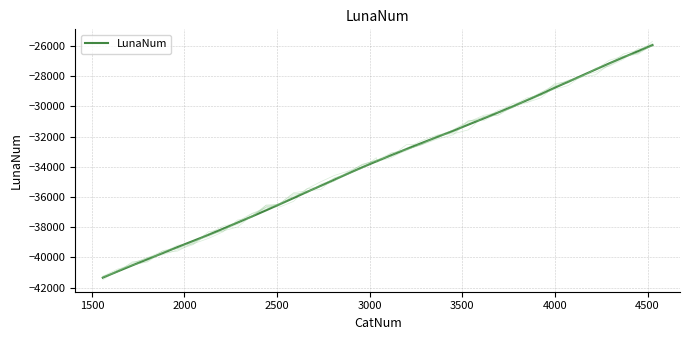

How many series are shown in this chart?

1